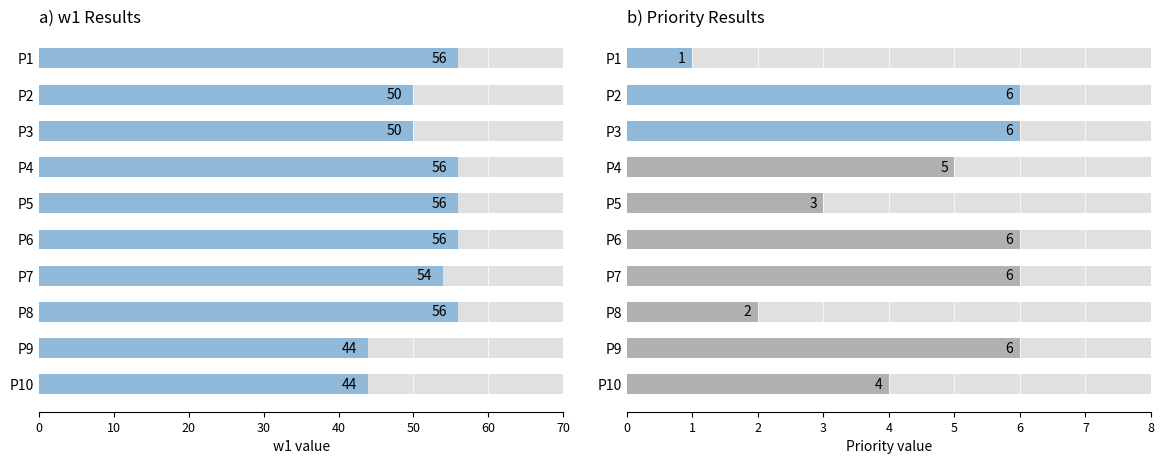

The value of w1 at P7 is 24. True or false?

False